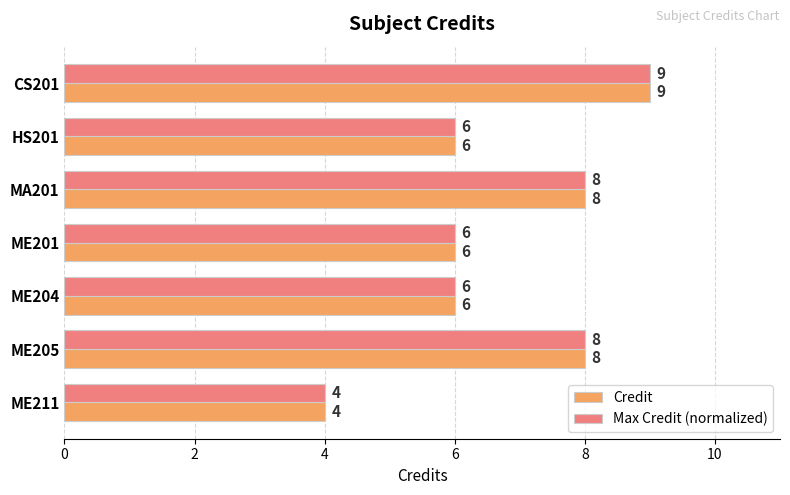

Count the Credit values in the range 6 to 8.

5